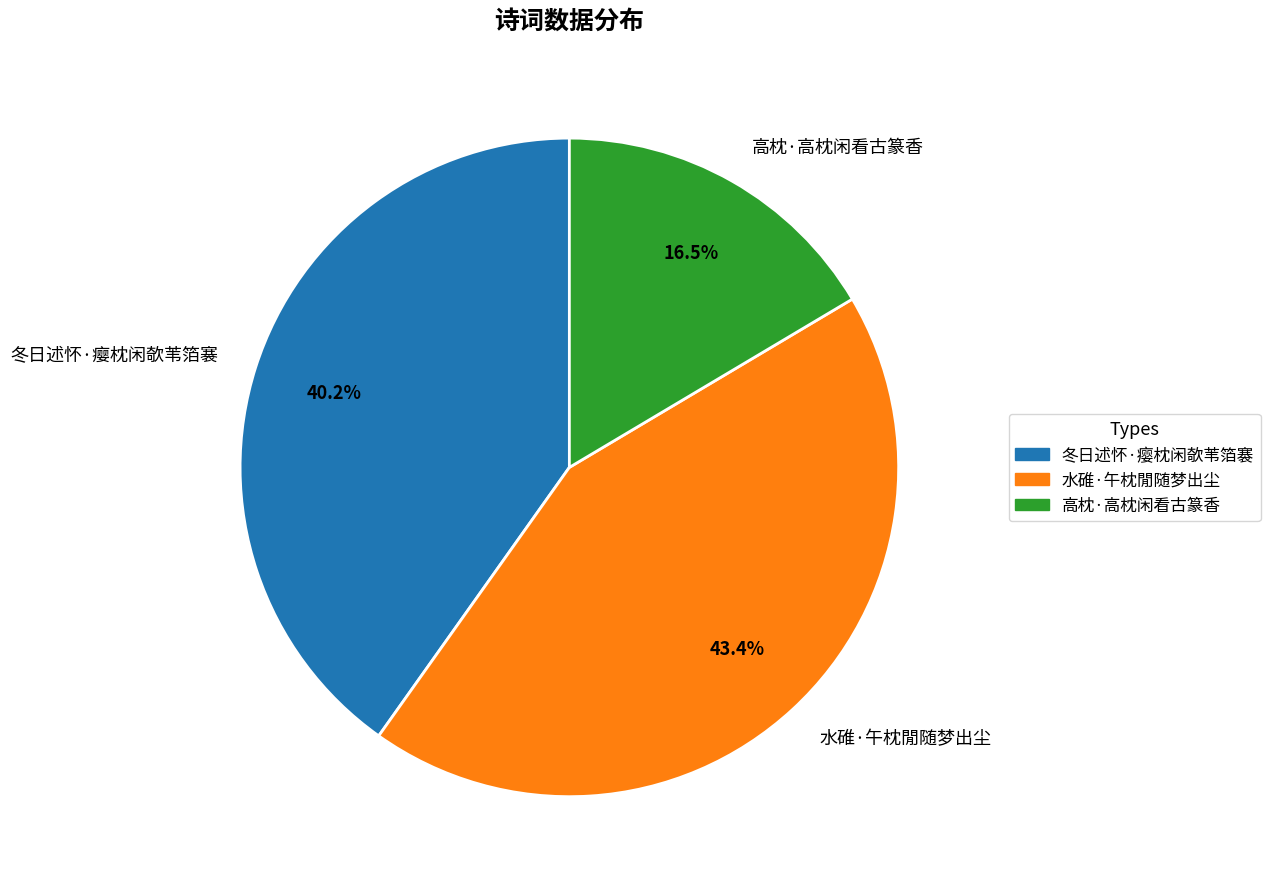

The 高枕·高枕闲看古篆香 slice represents 4% of the pie. True or false?

False